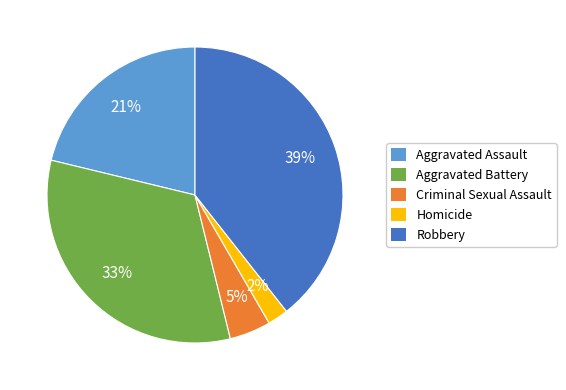

Is it true that Aggravated Assault is 21% of the pie?

True